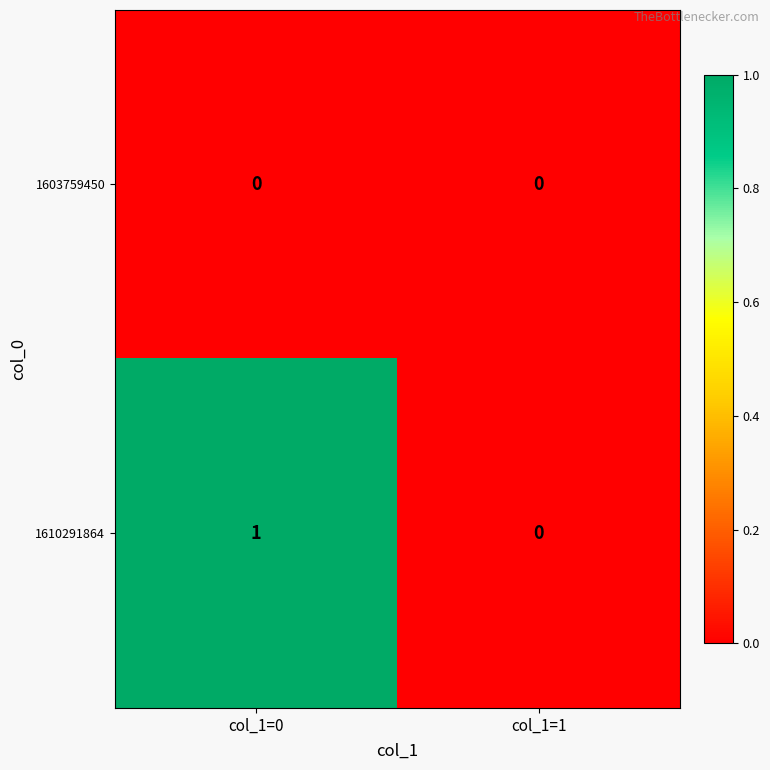

Is the value of 1610291864 at col_1=0 greater than the value of 1603759450 at col_1=0?

Yes